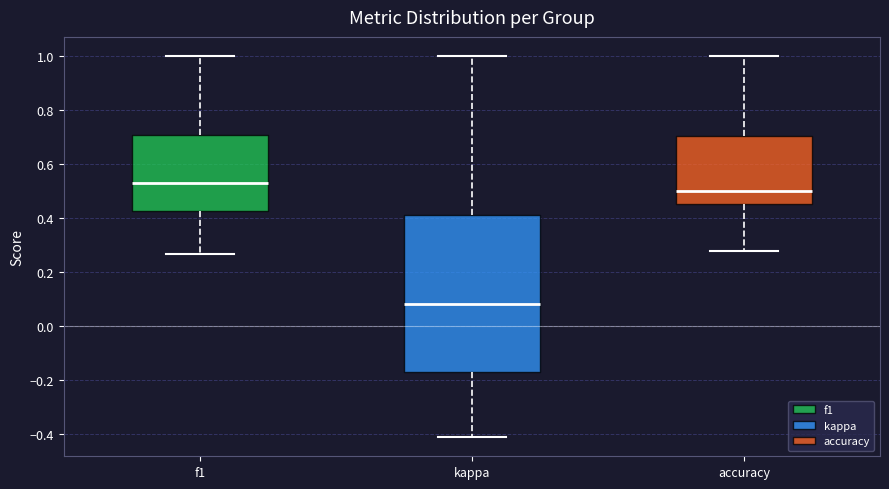

Reading left to right, read every box against the y-axis: the position of its median line, the range the box covers, and the ends of its whiskers. The values are not printed on the chart, so give them approximately, as read against the axis.

f1: median 0.52, box 0.42 to 0.70, whiskers 0.26 to 1.00
kappa: median 0.08, box -0.16 to 0.42, whiskers -0.42 to 1.00
accuracy: median 0.50, box 0.46 to 0.70, whiskers 0.28 to 1.00